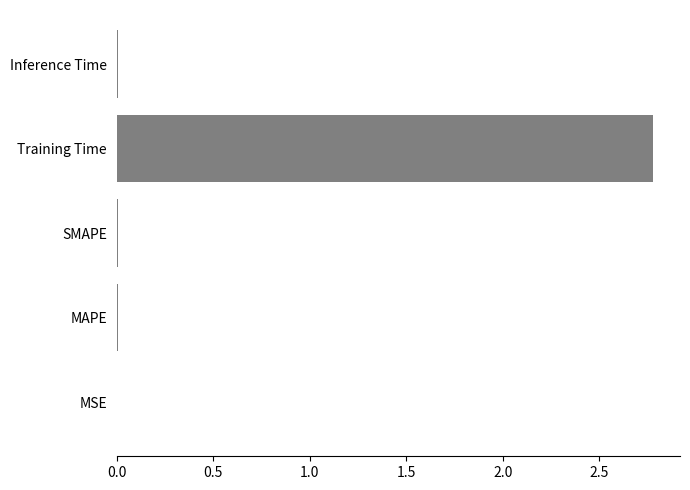

Between MSE and Training Time, which is larger?

Training Time